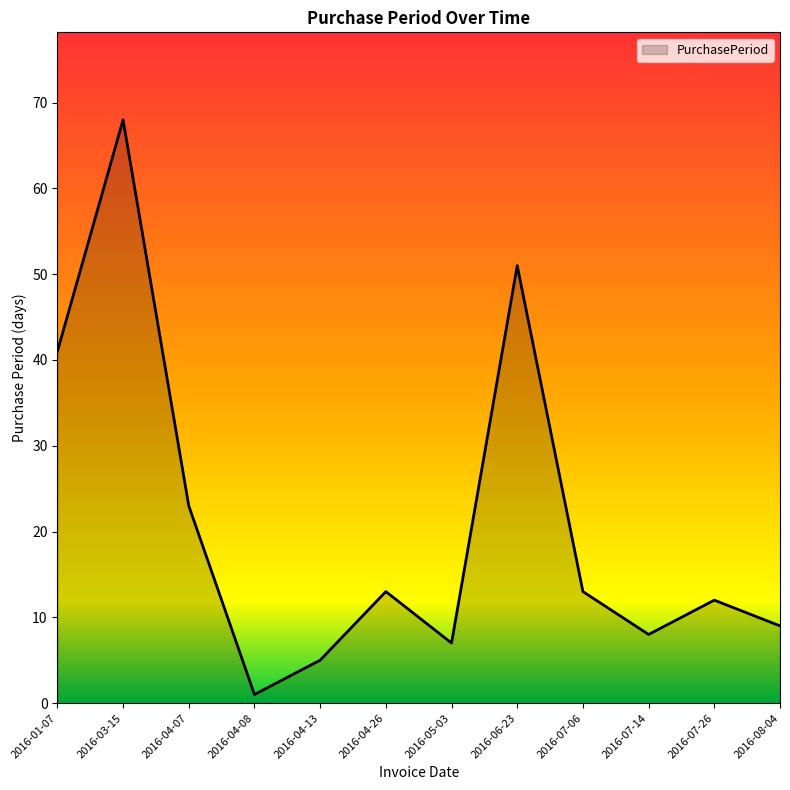

At which label does the data first exceed 13?

2016-01-07